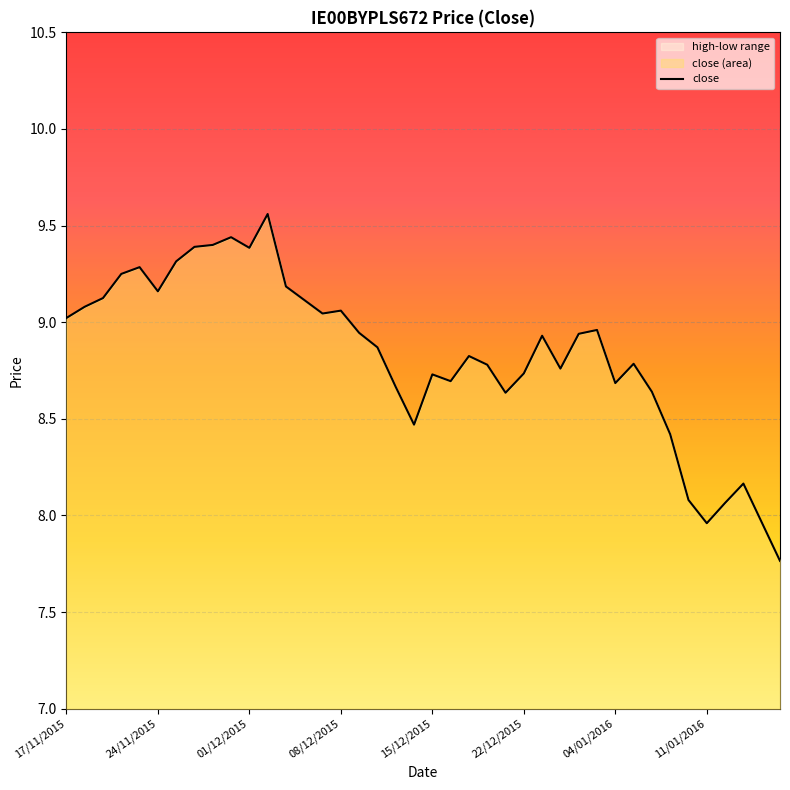

What is the difference between the maximum and minimum values?

1.8